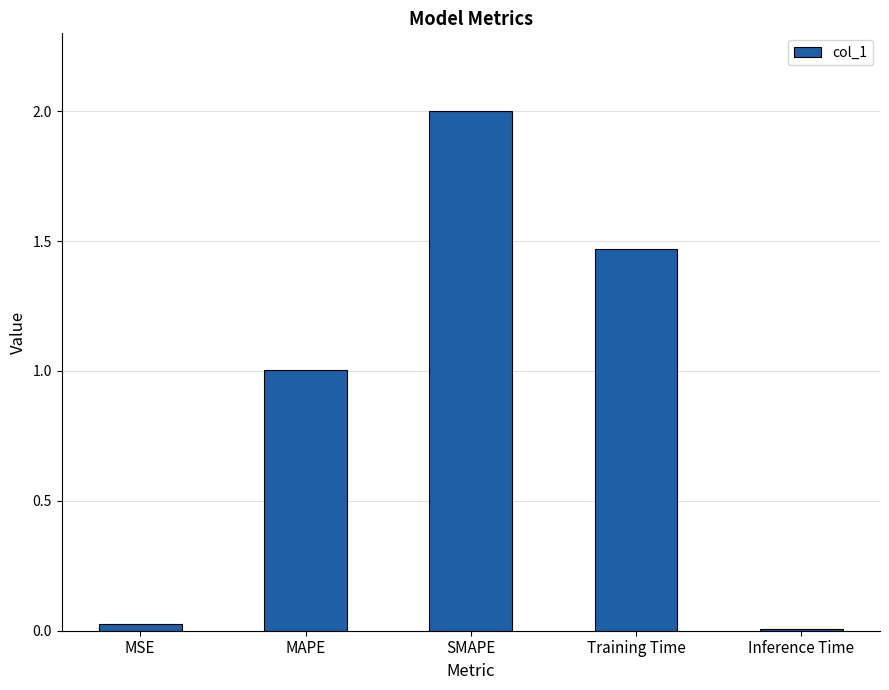

How many bars are there in total?

5